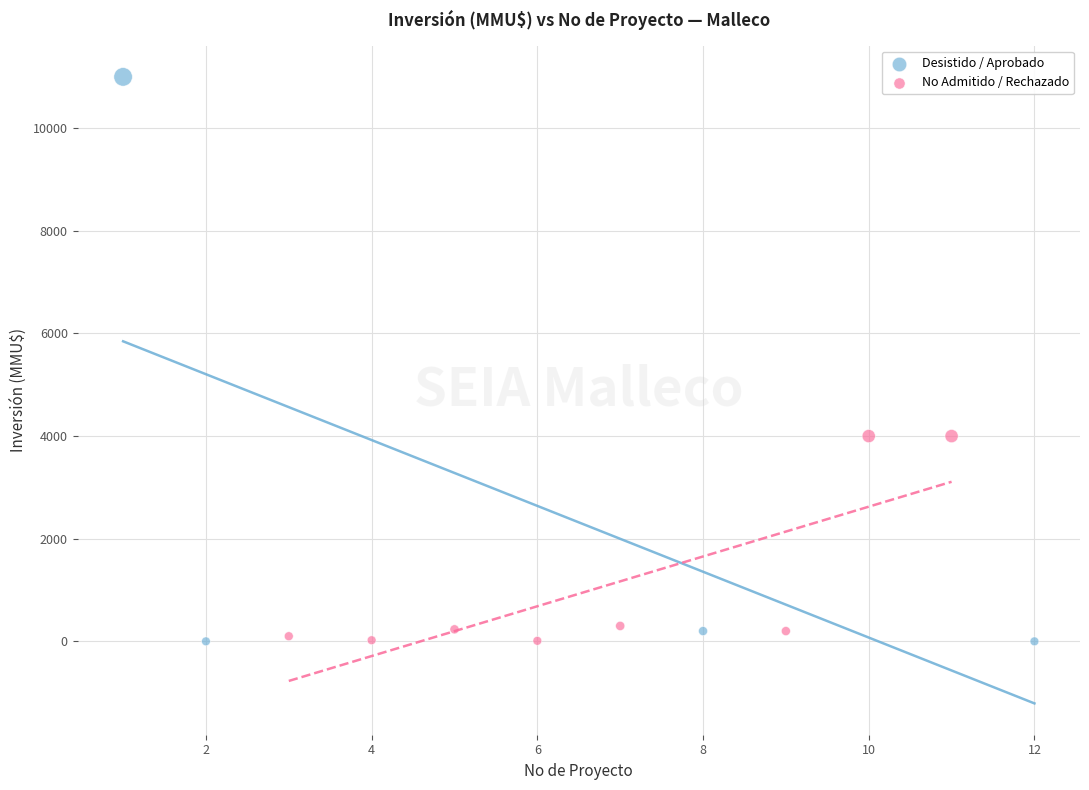

Which series reaches the maximum Y coordinate?

Desistido / Aprobado